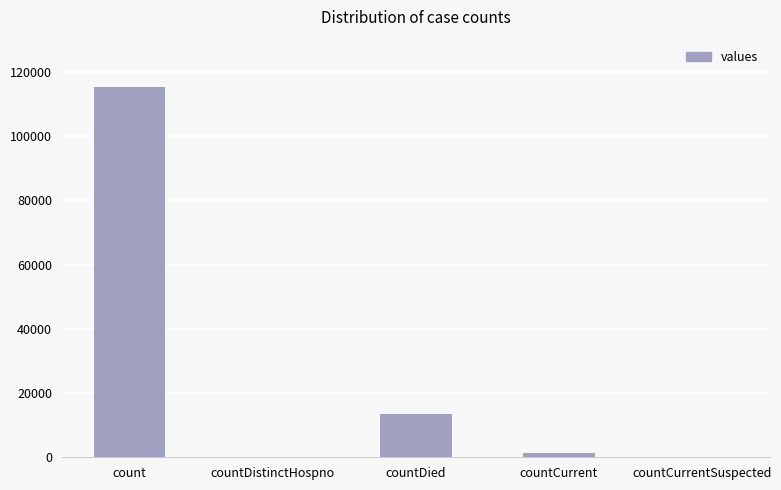

Reading left to right, list all the values displayed in this chart.

count=115379	countDistinctHospno=0	countDied=13343	countCurrent=1383	countCurrentSuspected=0